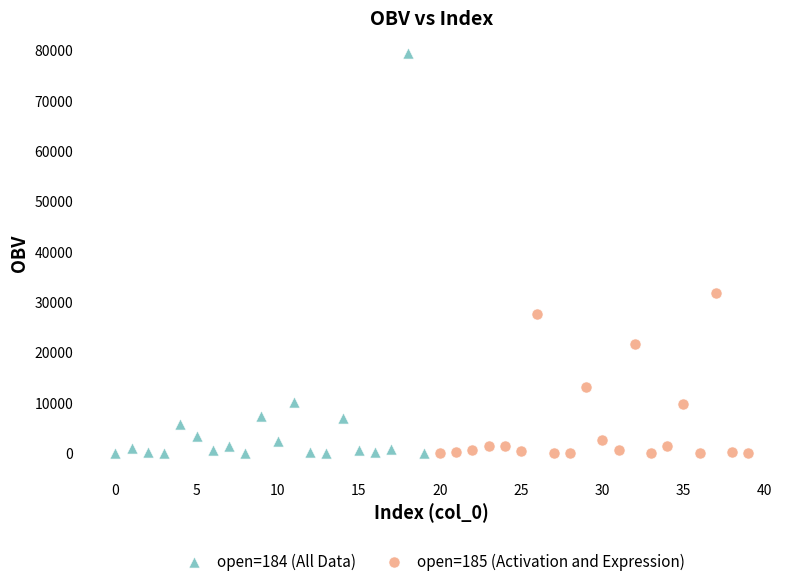

Which series contains the highest Y value?

open=184 (All Data)